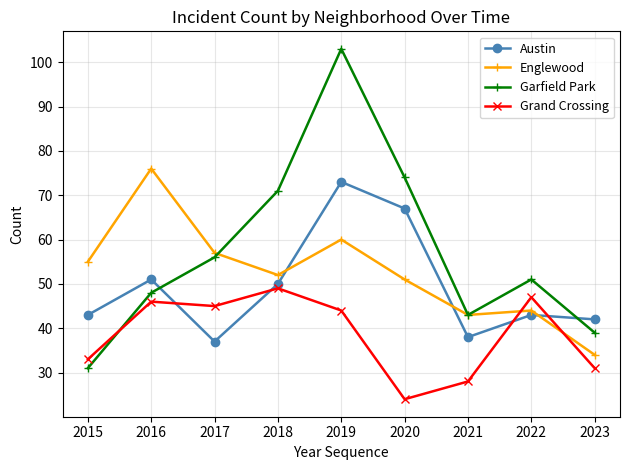

Reading left to right, what are all the values shown in this chart?

Austin: 43	51	37	50	73	67	38	43	42
Englewood: 55	76	57	52	60	51	43	44	34
Garfield Park: 31	48	56	71	103	74	43	51	39
Grand Crossing: 33	46	45	49	44	24	28	47	31